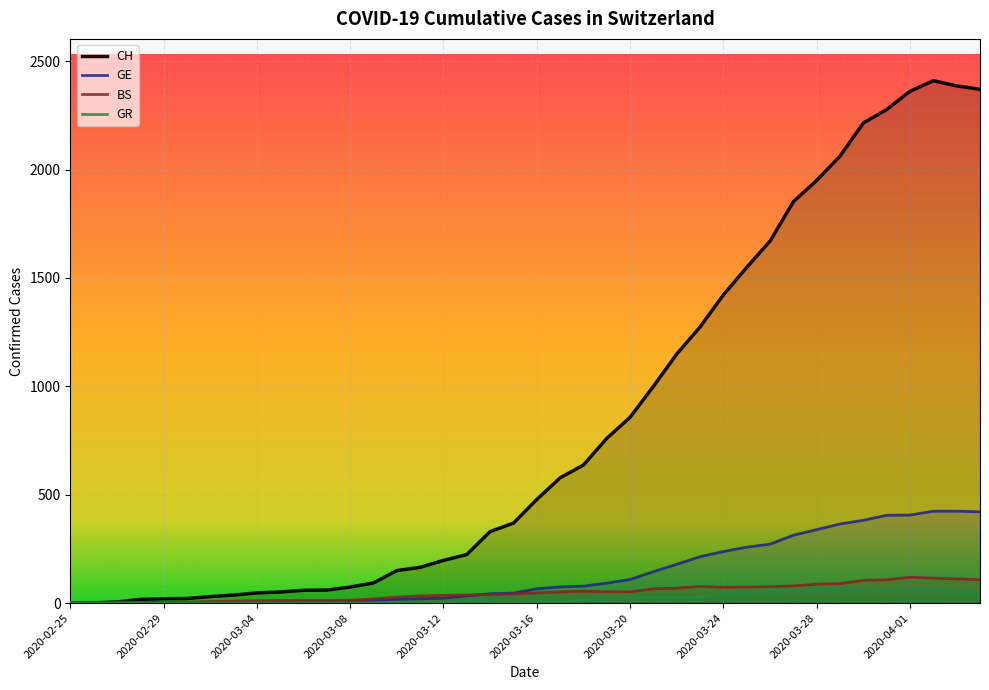

Reading left to right, what are all the values shown in this chart?

CH: 0	1	5	17	20	21	30	37	47	51	59	60	74	93	150	165	197	224	330	369	478	578	637	760	857	1000	1149	1274	1422	1549	1670	1852	1950	2062	2215	2277	2361	2410	2386	2370
GE: 0	1	1	2	3	3	3	4	4	5	7	7	9	13	18	20	23	33	43	46	66	75	78	92	109	145	179	214	238	258	272	313	339	365	382	405	406	424	424	421
BS: 0	0	3	3	3	4	7	9	11	12	12	12	13	19	28	33	36	37	40	42	47	52	55	52	52	66	69	77	73	74	76	79	87	90	105	108	119	115	112	108
GR: 0	0	0	0	0	0	0	0	0	0	0	0	0	0	0	0	0	9	9	0	9	9	13	18	24	24	27	29	43	45	52	58	63	63	58	58	59	60	51	52